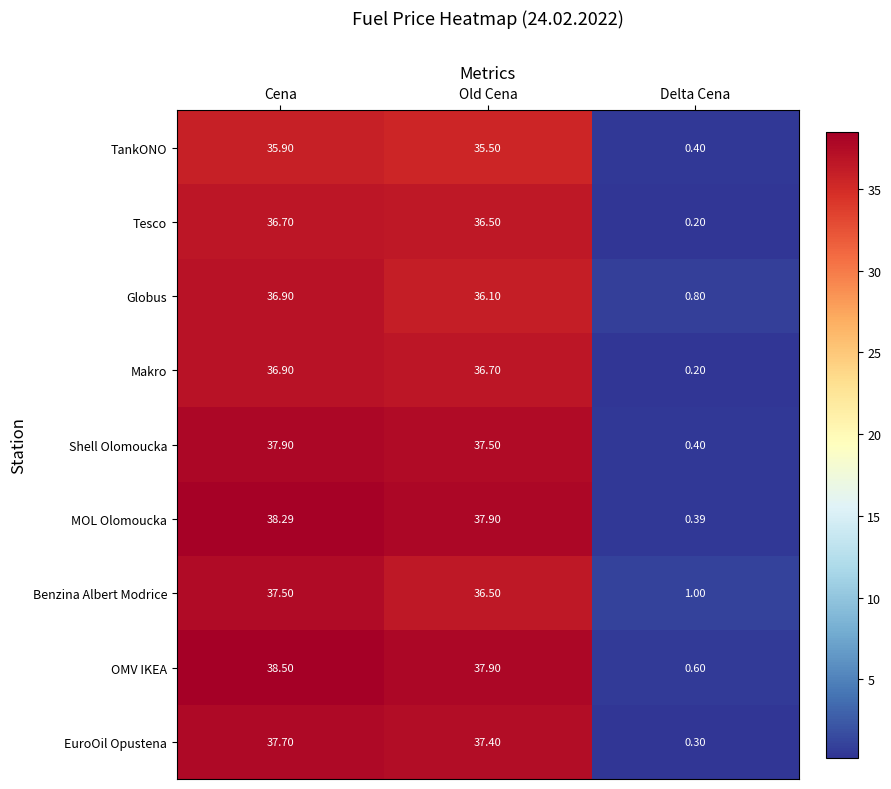

How many categories are shown in the chart?

3